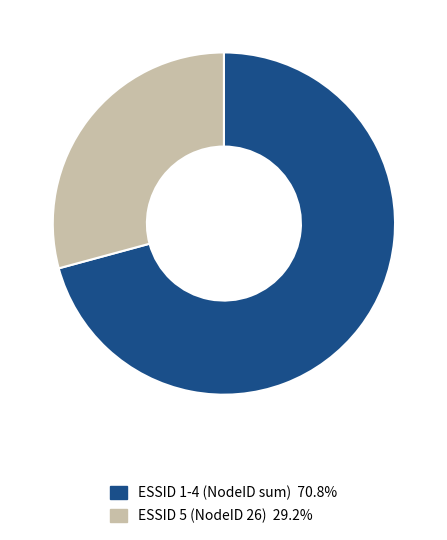

Is there any slice that represents more than half of the pie?

Yes